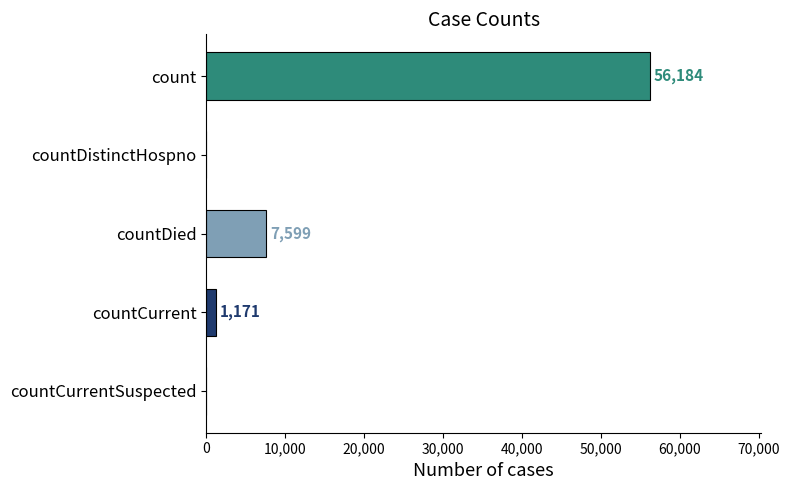

How many distinct data groups are displayed?

1